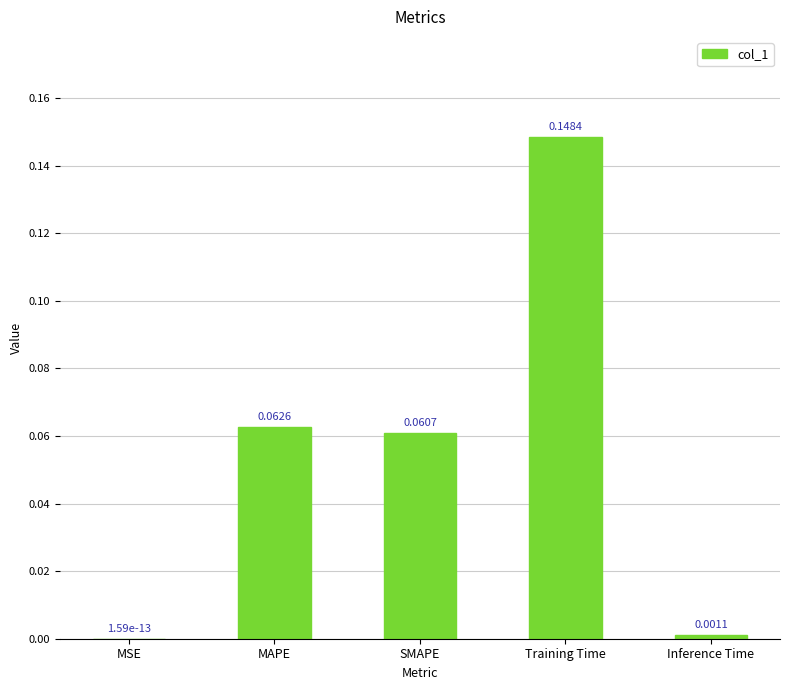

At which category does the chart reach its peak across all series?

Training Time